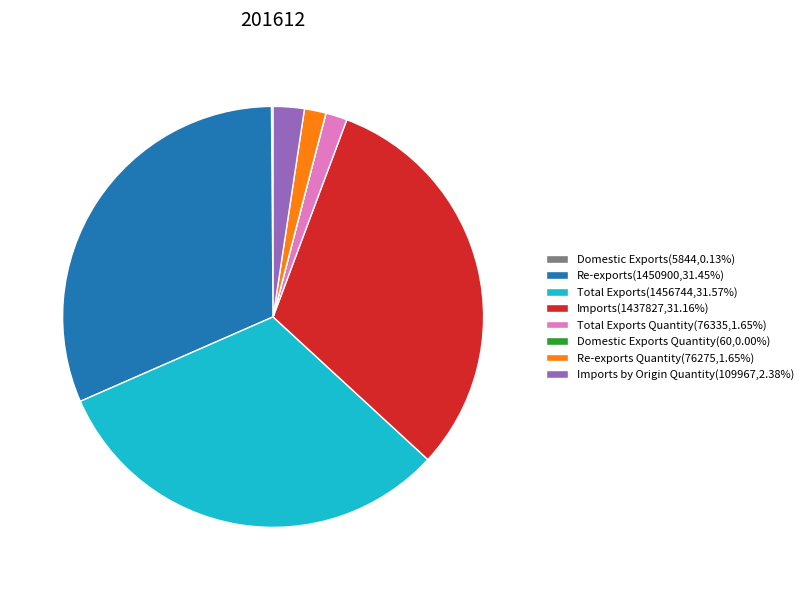

What is the ratio of the value at Re-exports(1450900,31.45%) to the value at Re-exports Quantity(76275,1.65%)?

19.0